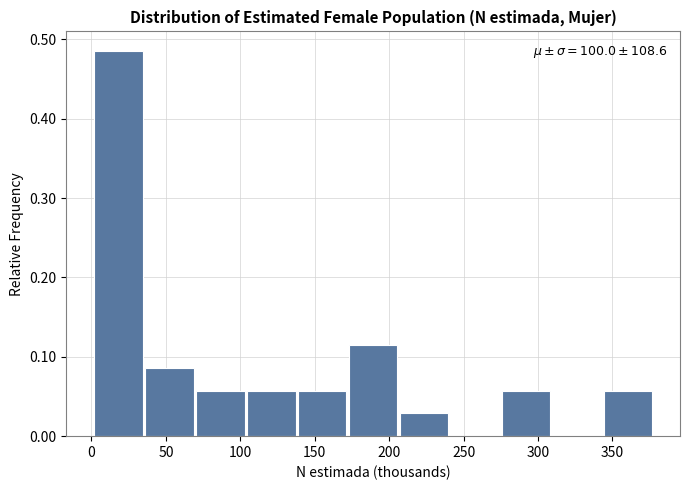

Which range on the x-axis has the tallest bar?

0 to 35